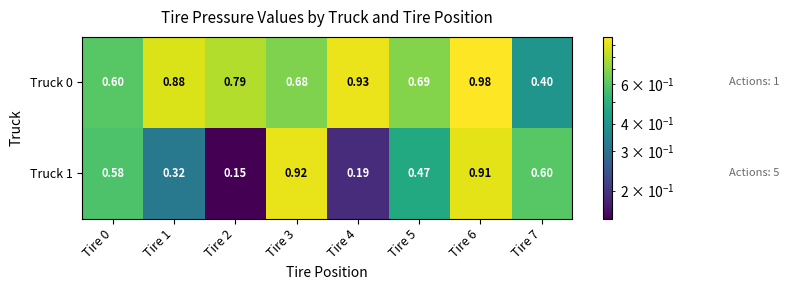

Is the value of Truck 0 at Tire 5 greater than the value of Truck 1 at Tire 0?

Yes